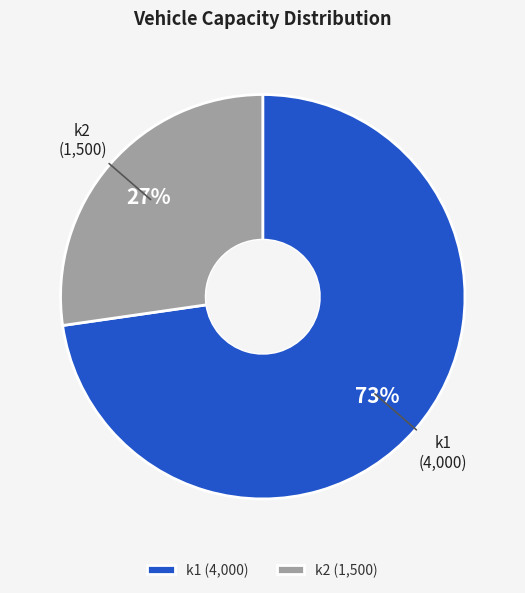

Rank the categories by value from highest to lowest.

k1, k2